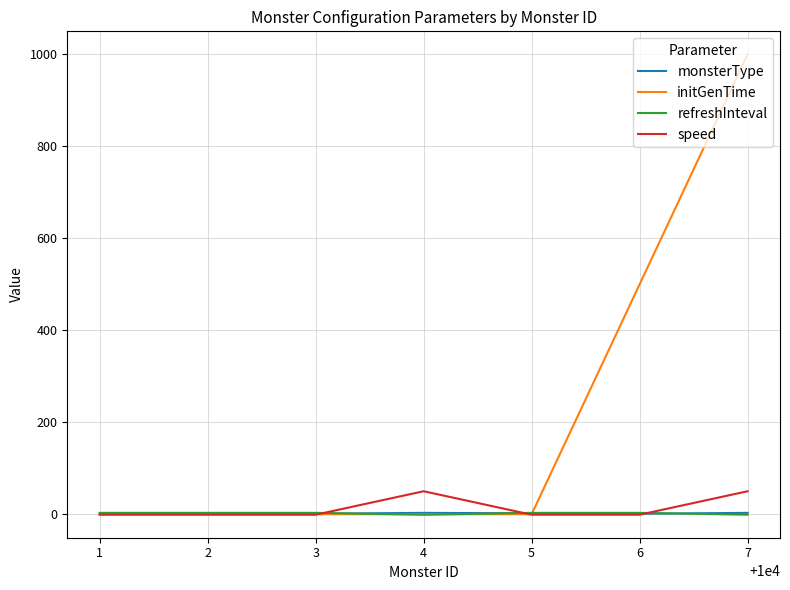

What is the maximum value shown in the chart?

1000